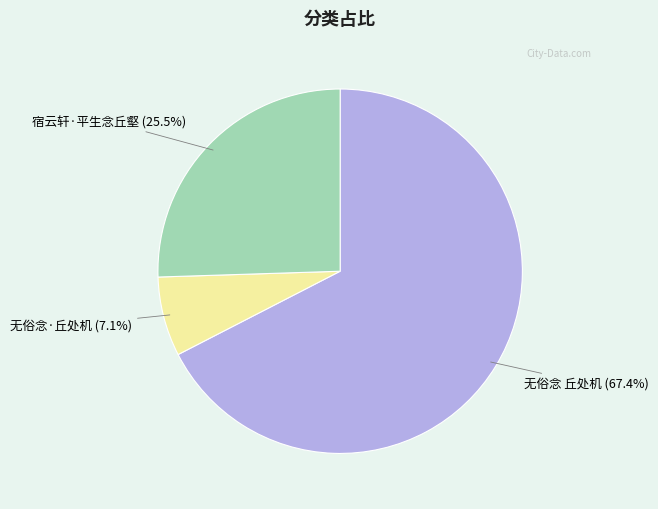

Is there a majority slice in this chart?

Yes